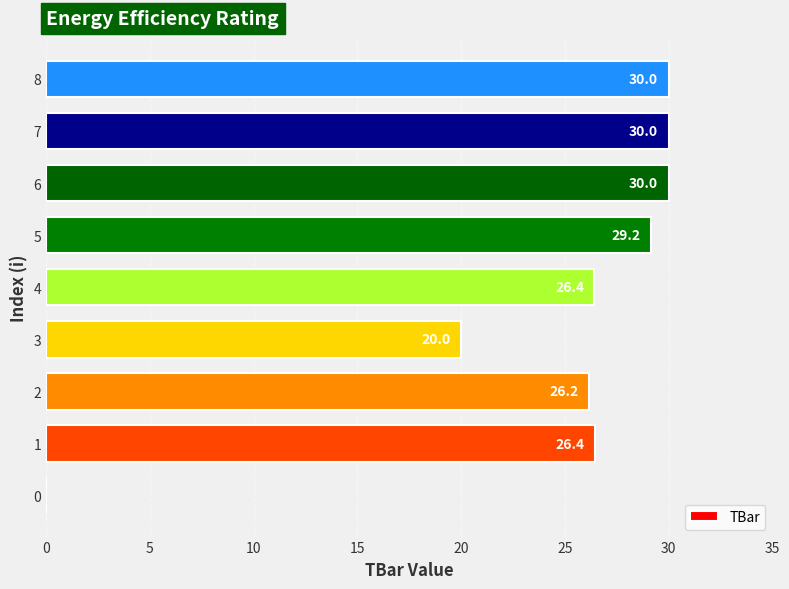

Are the bars horizontal?

Yes